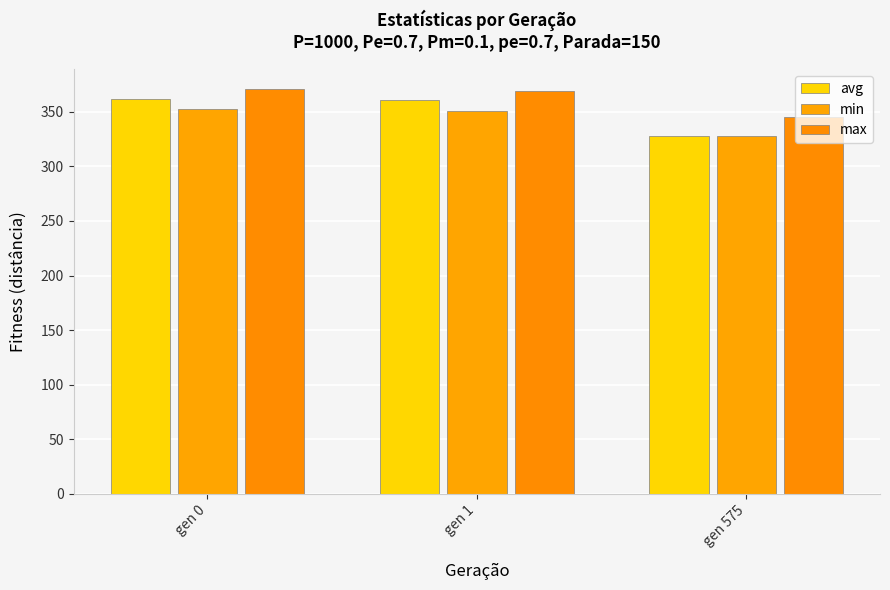

At which category does the chart reach its peak across all series?

gen 0